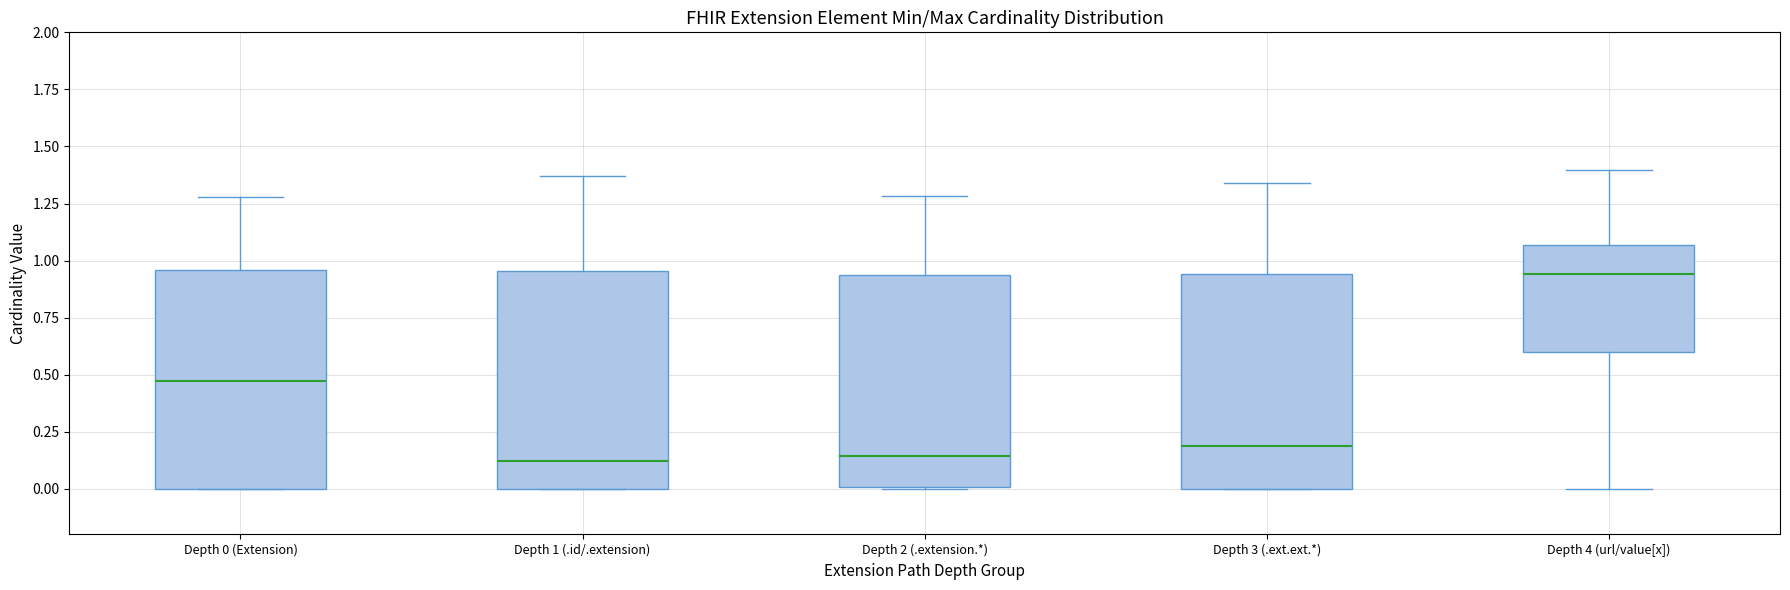

Where does the upper whisker of the box for Depth 0 (Extension) end on the y-axis? The values are not printed on the chart, so give them approximately, as read against the axis.

1.30